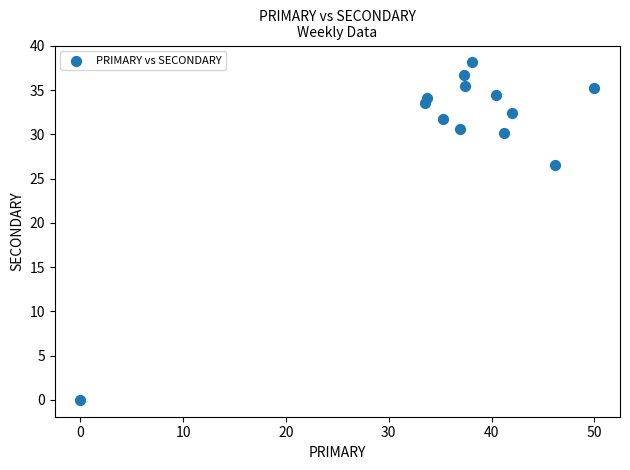

What is the range of X values (max minus min)?

50.0